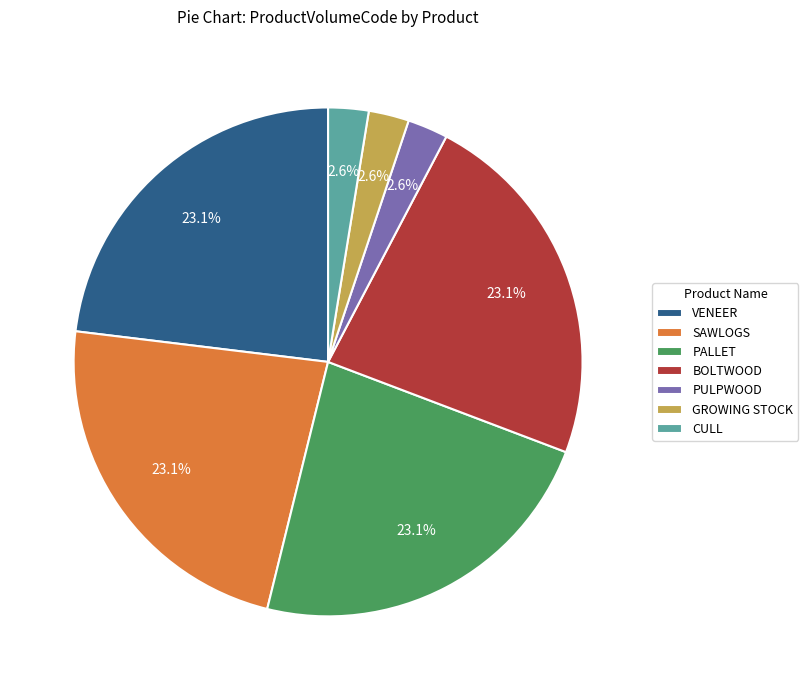

Which has a higher value, PULPWOOD or BOLTWOOD?

BOLTWOOD